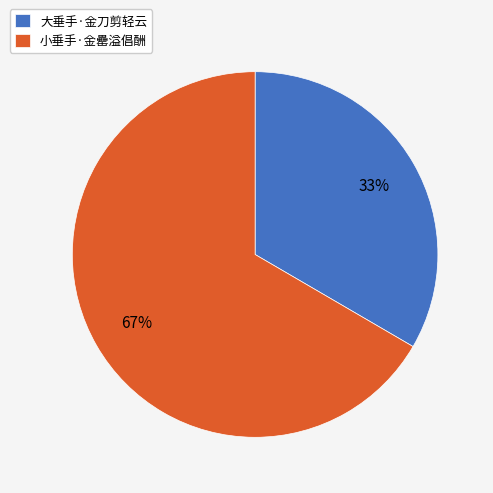

True or false: 大垂手·金刀剪轻云 accounts for 48% of the total.

False